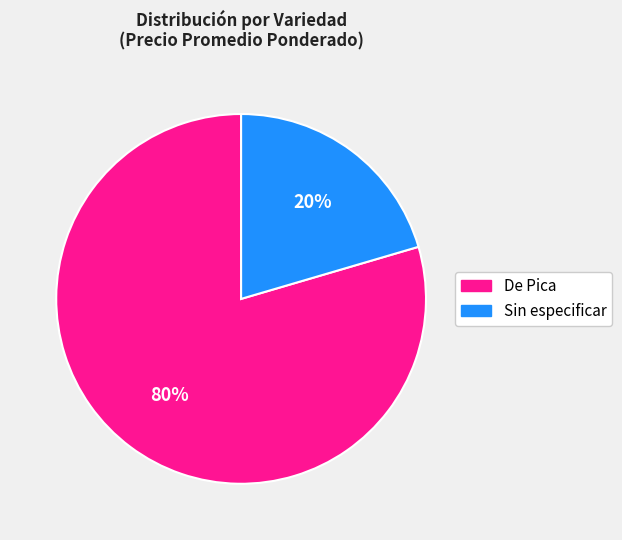

Do De Pica and Sin especificar together represent more than half of the pie?

Yes